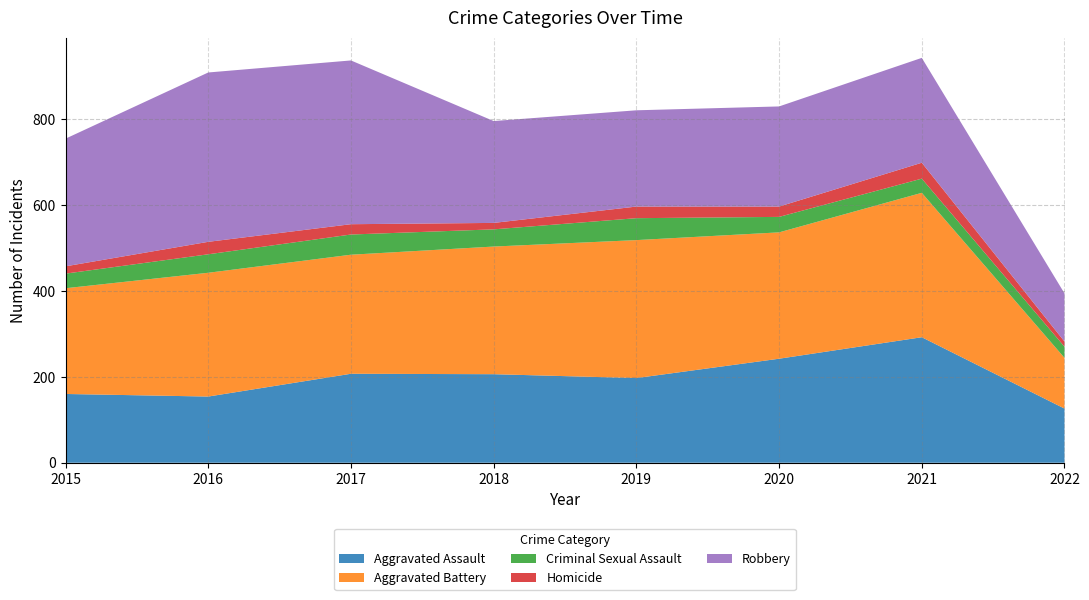

Reading left to right, what are all the values shown in this chart?

Aggravated Assault: 160	154	207	206	197	242	292	126
Aggravated Battery: 246	288	277	297	321	294	336	118
Criminal Sexual Assault: 34	43	47	40	51	36	33	26
Homicide: 17	29	24	15	27	24	37	12
Robbery: 297	394	381	237	224	233	244	112